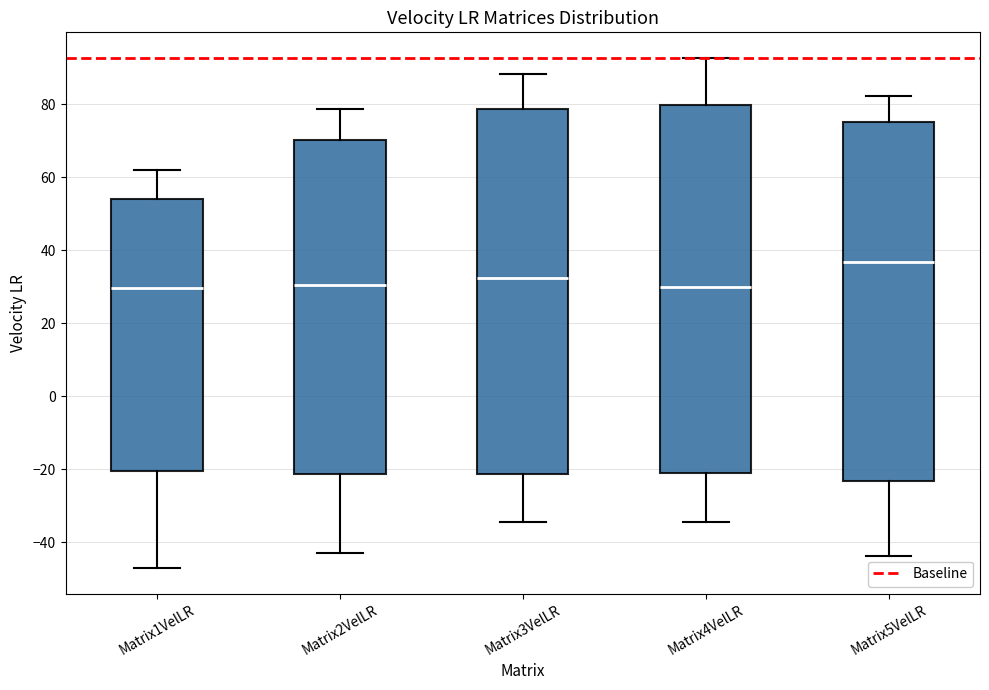

Reading left to right, transcribe this box plot: for each box, give where its median line is, the range the box spans, and where its two whiskers end, as read against the y-axis. The values are not printed on the chart, so give them approximately, as read against the axis.

Matrix1VelLR: median 30, box -20 to 54, whiskers -48 to 62
Matrix2VelLR: median 30, box -22 to 70, whiskers -44 to 78
Matrix3VelLR: median 32, box -22 to 78, whiskers -34 to 88
Matrix4VelLR: median 30, box -22 to 80, whiskers -34 to 92
Matrix5VelLR: median 36, box -24 to 76, whiskers -44 to 82